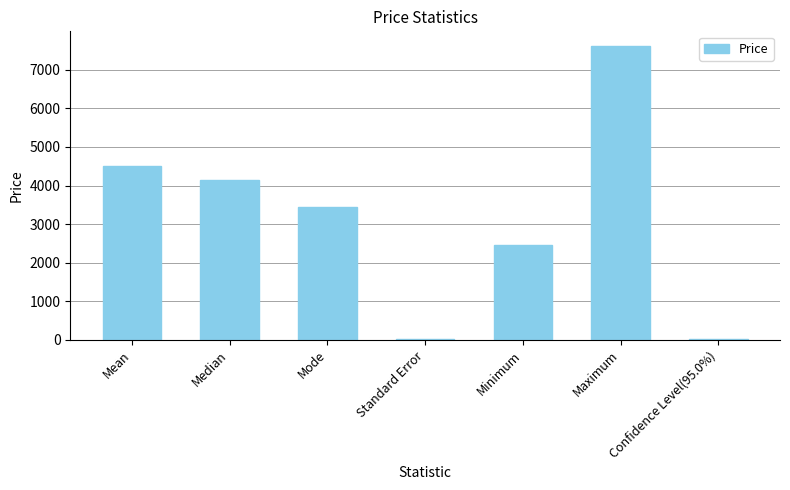

At which category does the chart reach its peak across all series?

Maximum